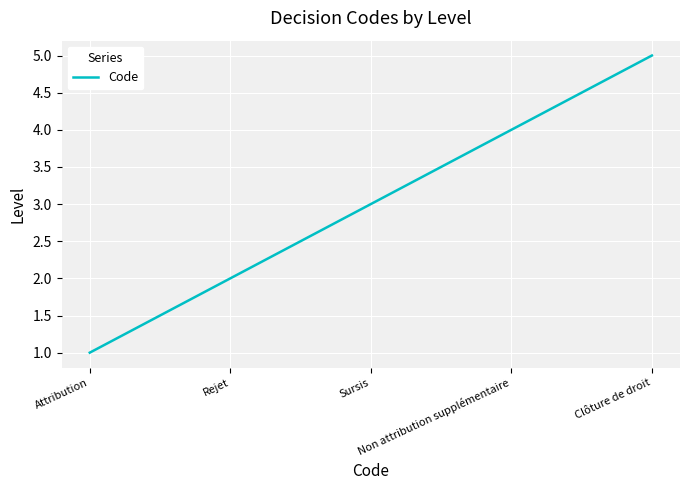

What is the difference between the values at Clôture de droit and Non attribution supplémentaire?

1